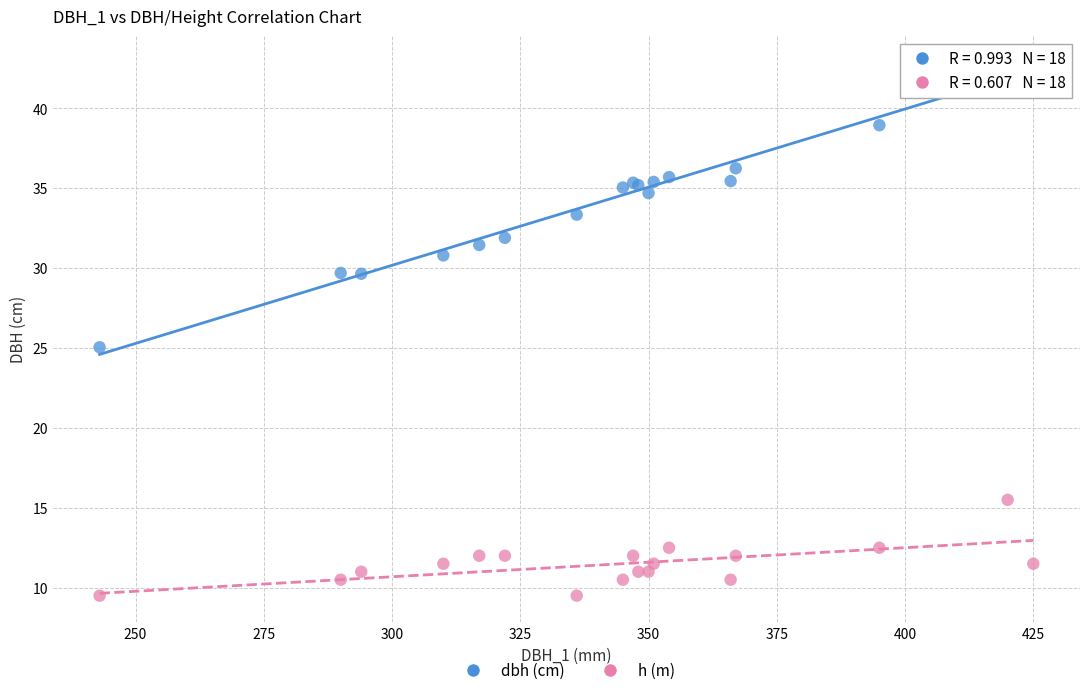

Which series reaches the minimum Y coordinate?

h (m)